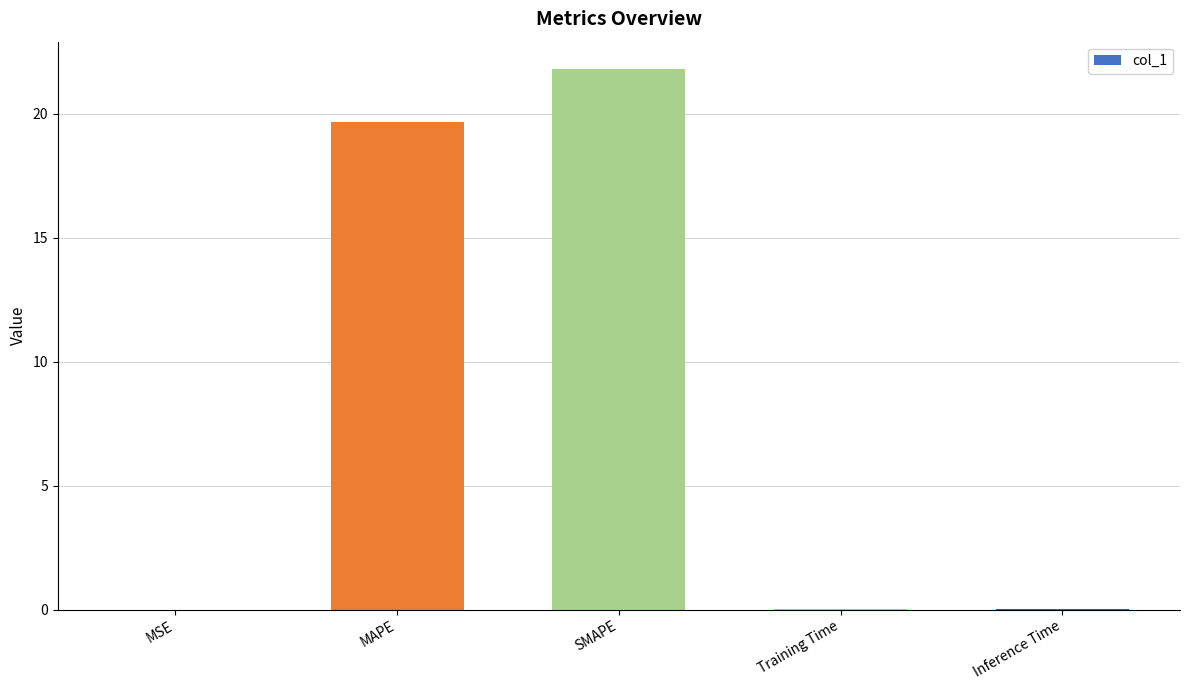

What is the sum of all values?

41.5